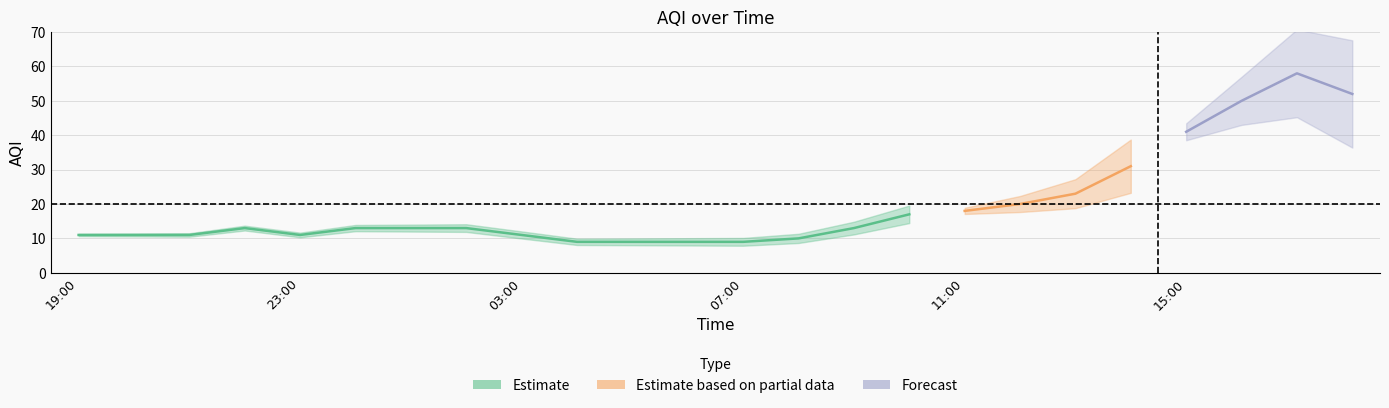

Reading right to left, what are all the values shown in this chart?

52	58	50	41	31	23	20	18	17	13	10	9	9	9	9	11	13	13	13	11	13	11	11	11